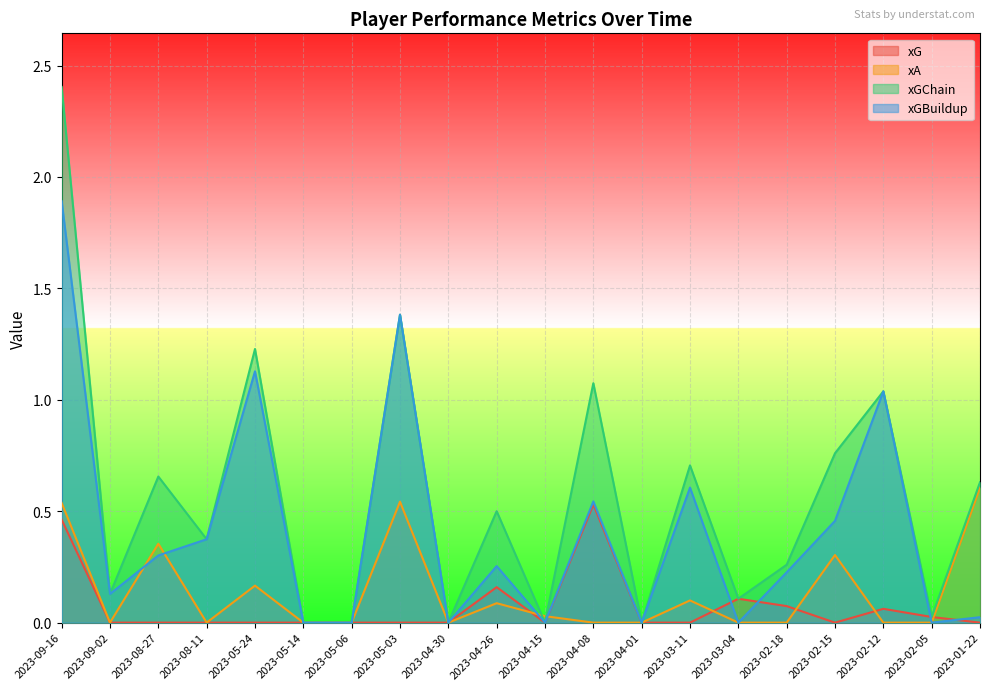

True or false: xGChain and xG cross at least once.

False